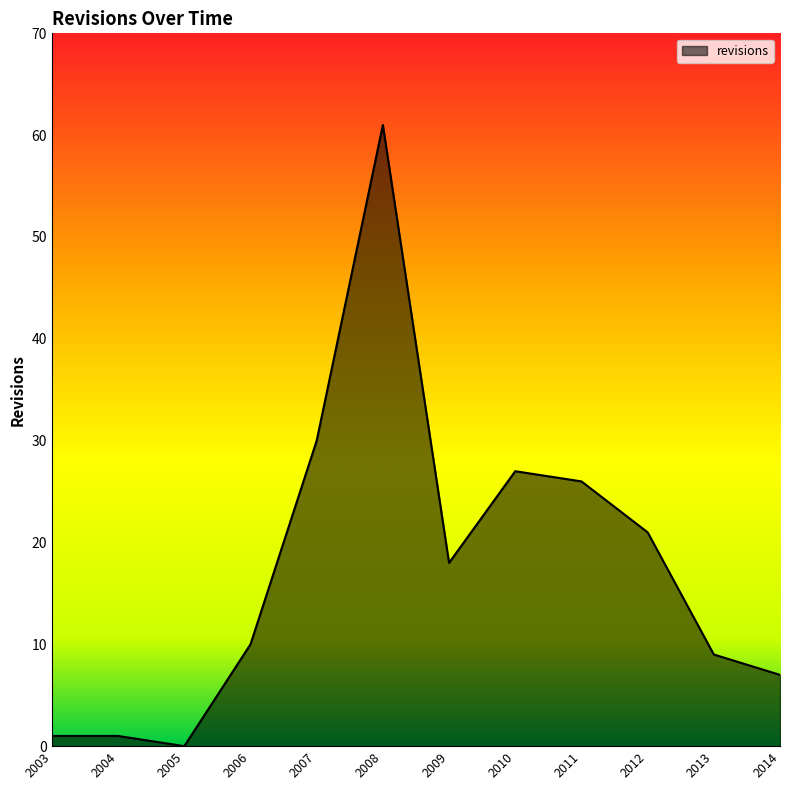

The value at 2009 is 18. True or false?

True